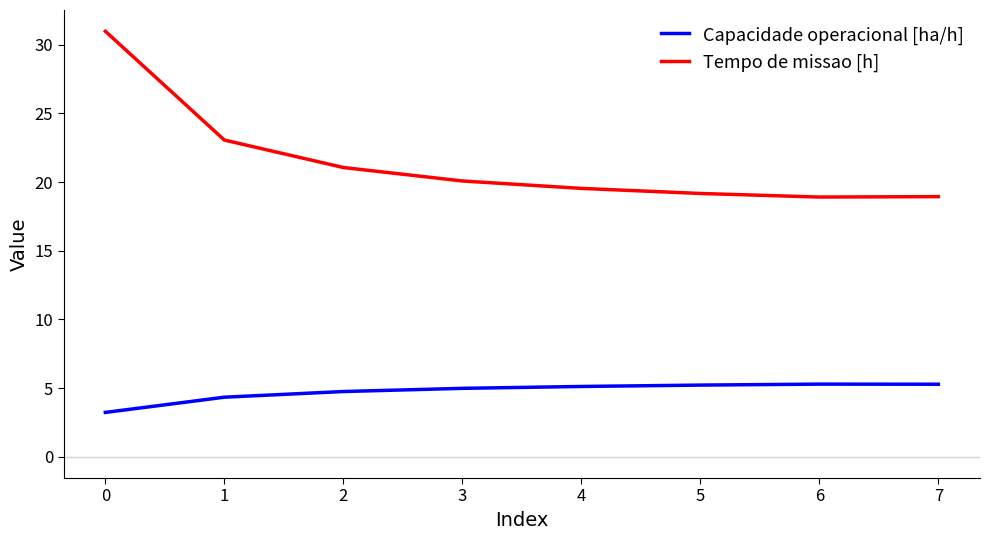

Is it true that Tempo de missao [h] equals 20.1 at 3?

True